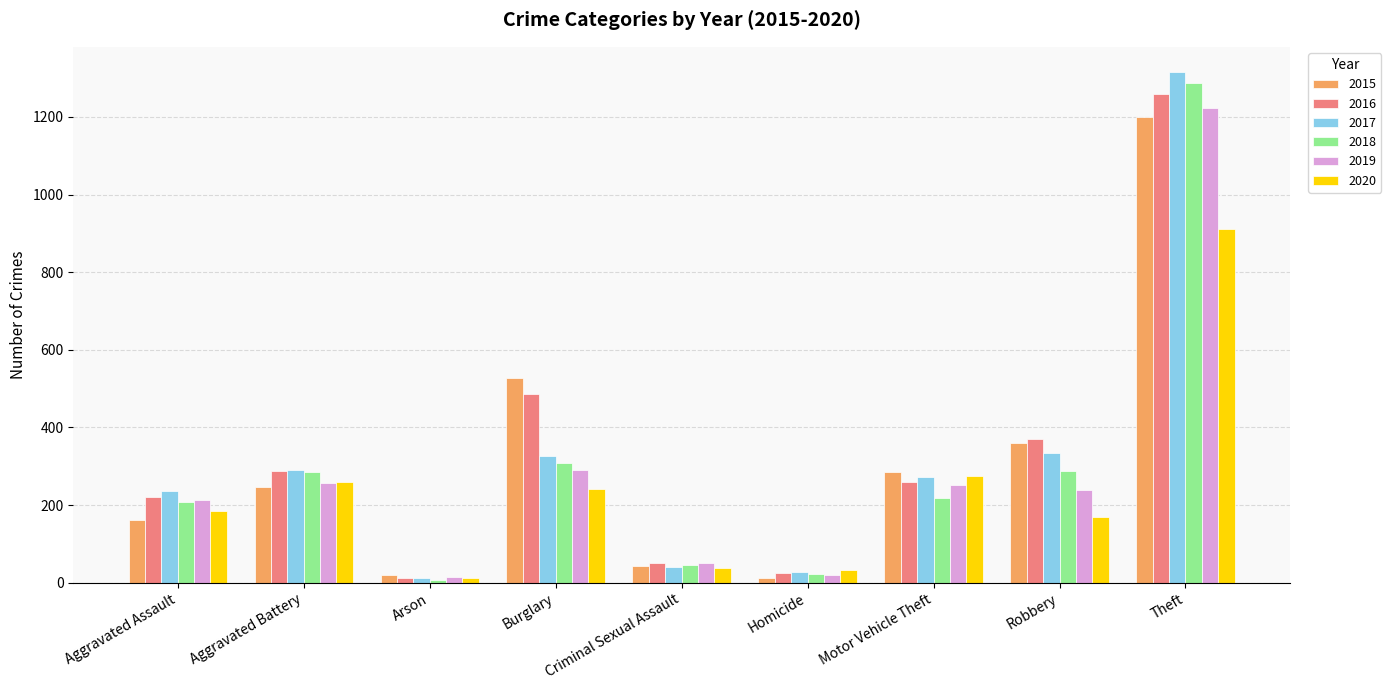

What is the value of the 2018 bar at the 3rd from the left?

7